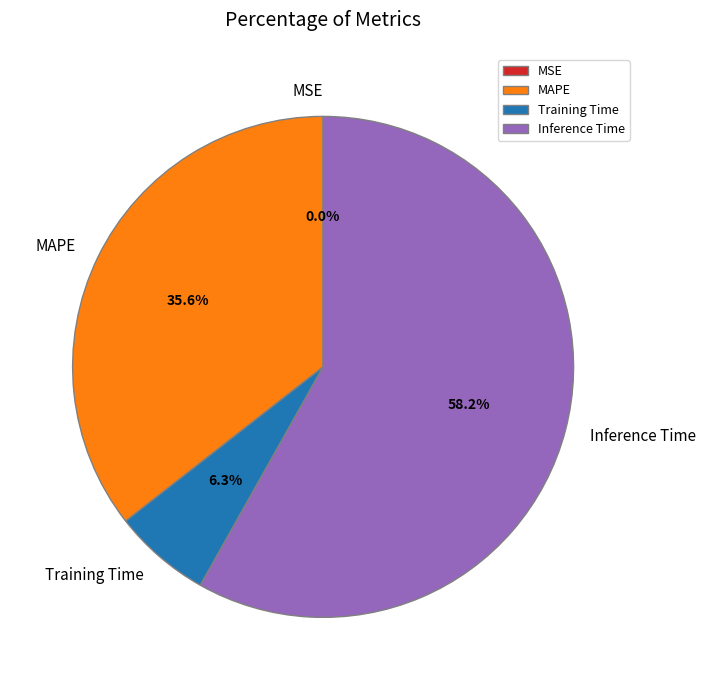

What is the largest slice in the pie chart?

Inference Time